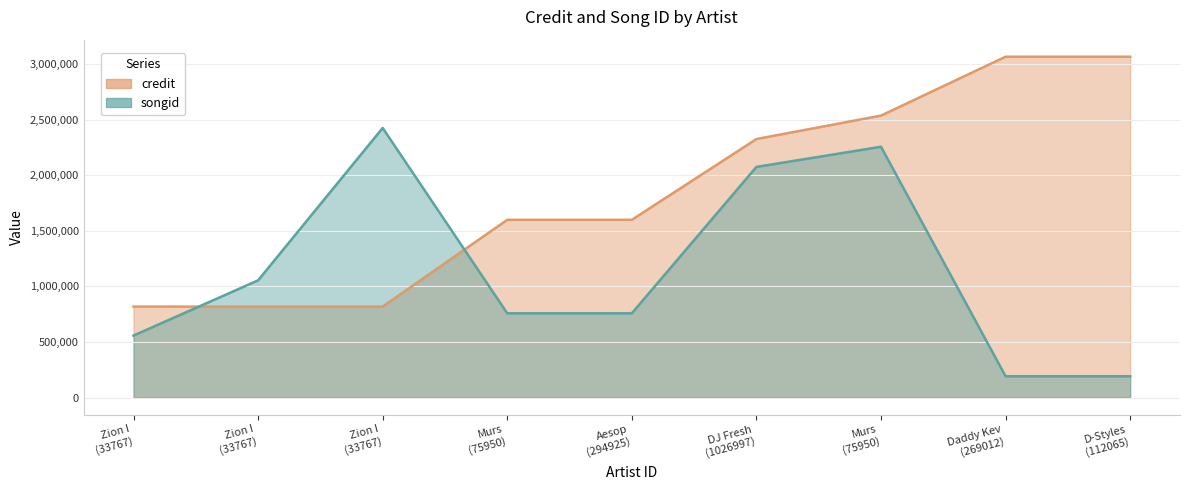

What is the approximate value of songid at Zion I (33767)?

557705